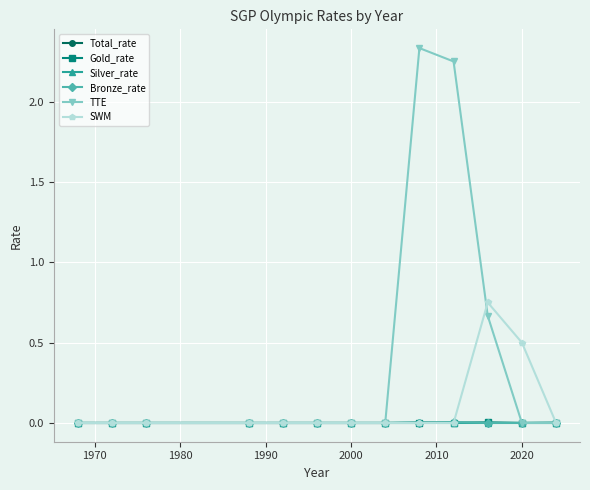

How many series are shown in this chart?

6